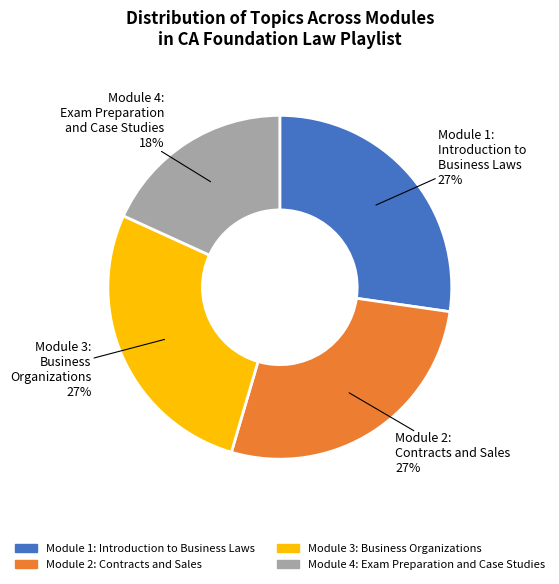

True or false: Module 3: Business Organizations accounts for 17% of the total.

False